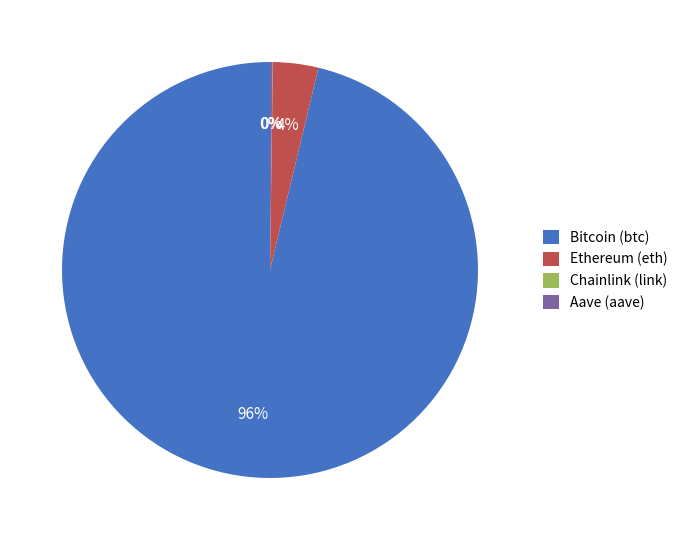

To the nearest percent, what is the difference between the largest and smallest slice percentages?

96%